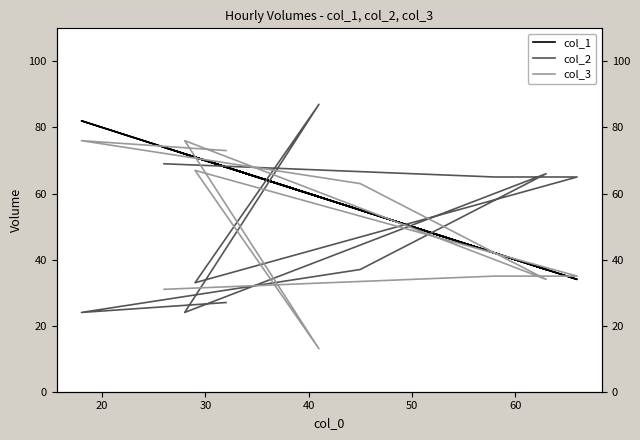

List the series in order of their peak value, highest first.

col_2, col_1, col_3